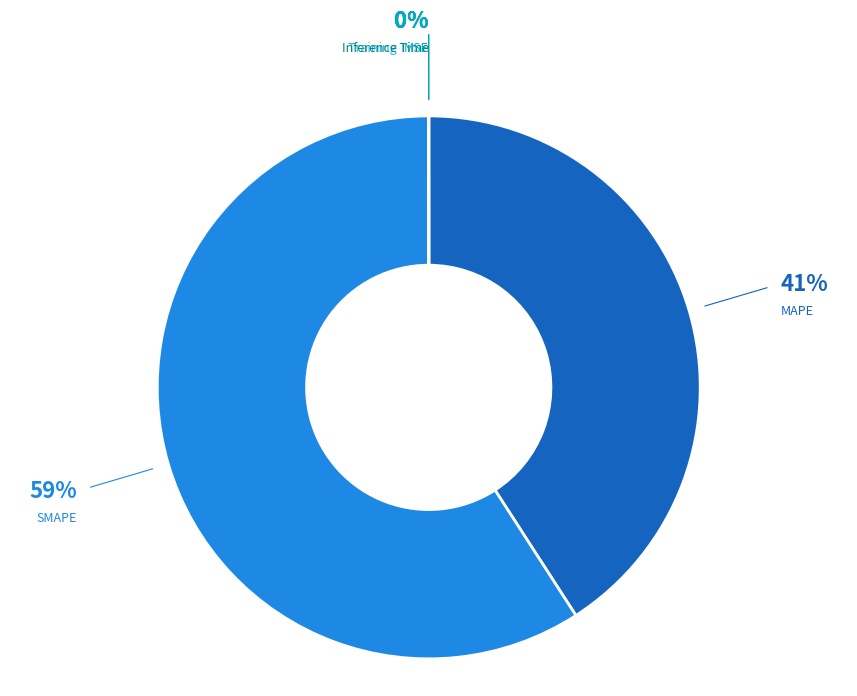

Approximately how many times larger is the value at SMAPE compared to MAPE?

1.4